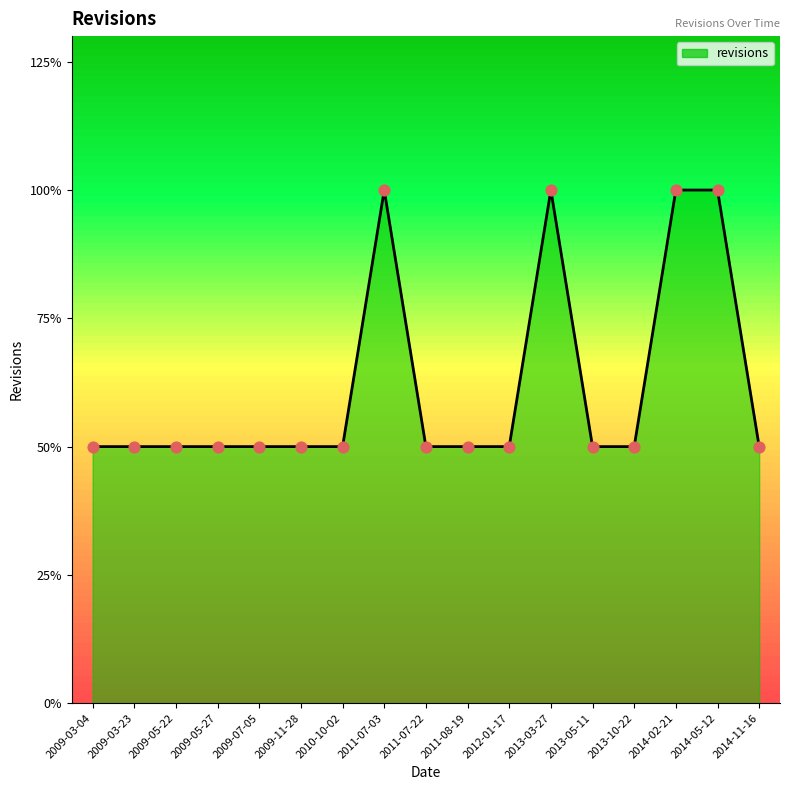

Does the chart have visible grid lines?

No